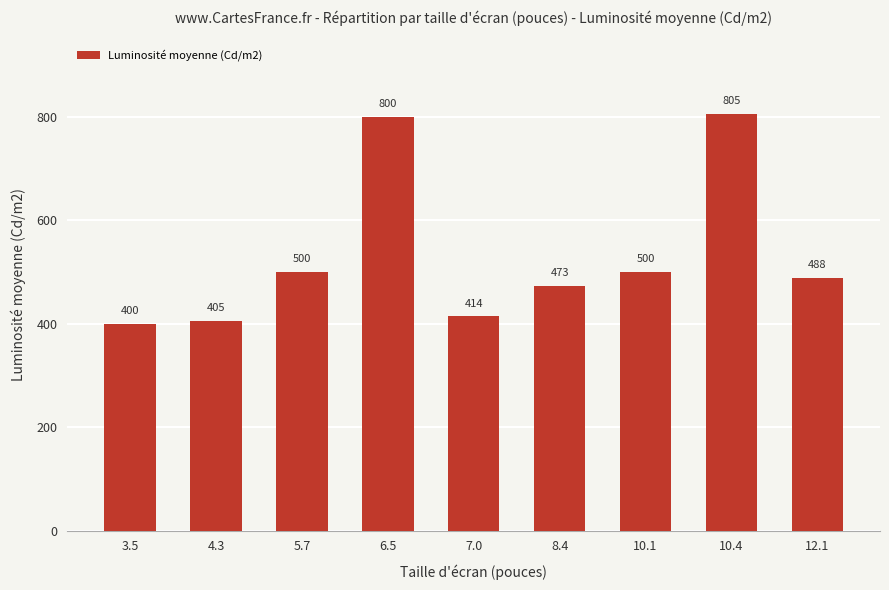

True or false: the data shows 190 at 12.1.

False